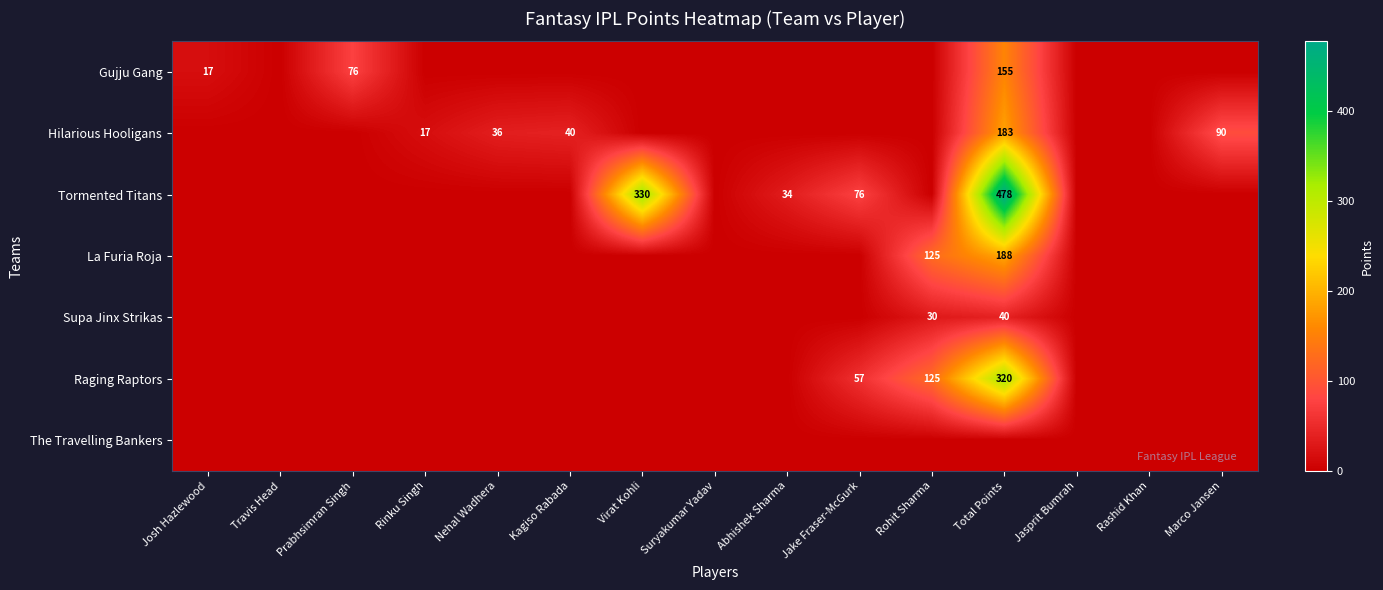

Is it true that La Furia Roja equals 61 at Total Points?

False